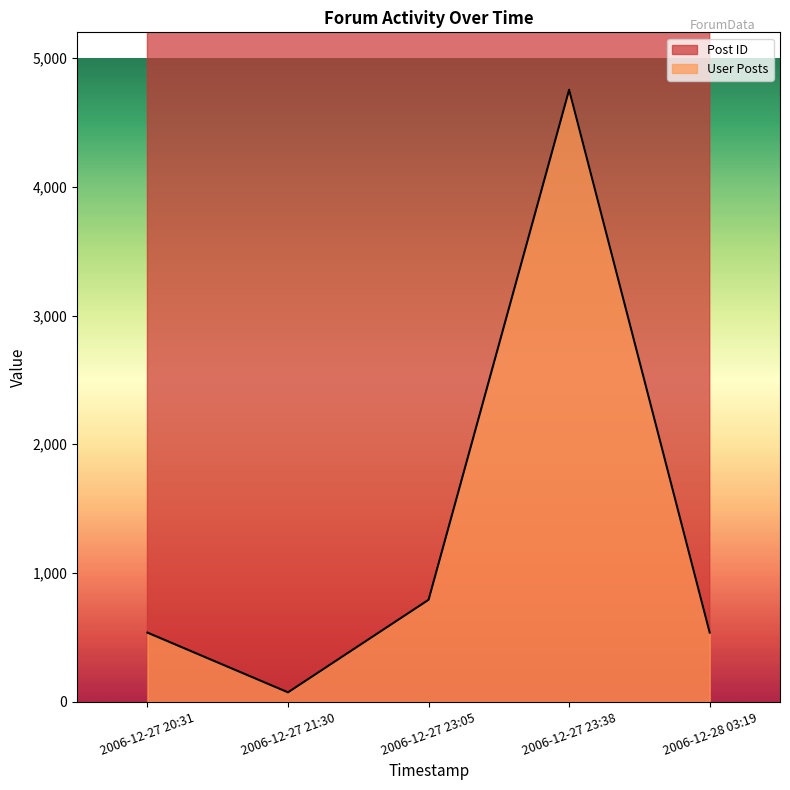

Does the chart display data point markers on the line(s)?

No